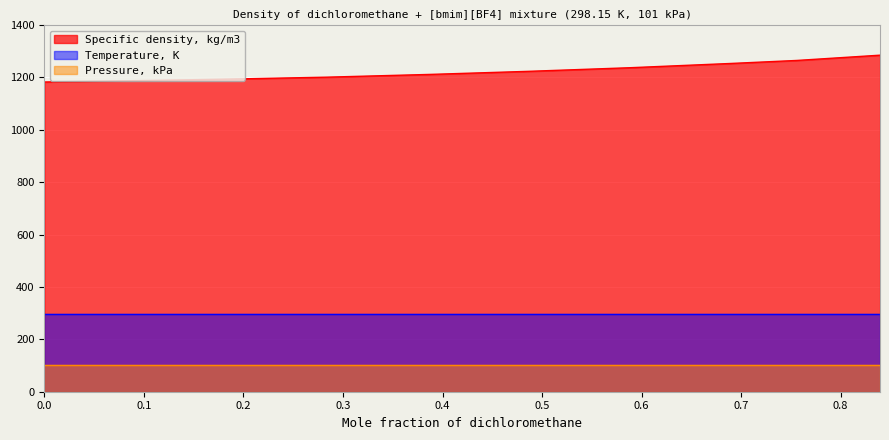

What are all the series names shown in the legend?

Specific density, kg/m3, Temperature, K, Pressure, kPa